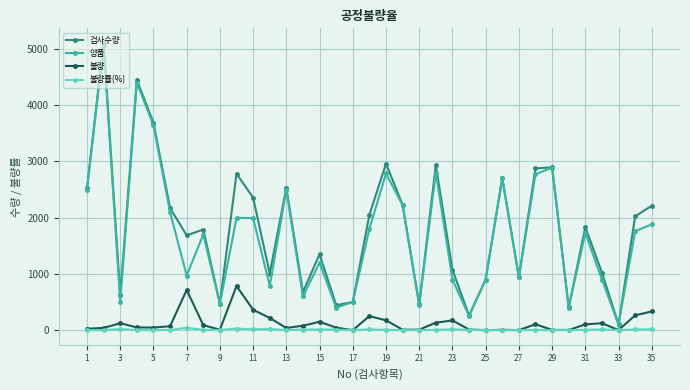

True or false: 불량률(%) has more than 1 interior local peaks.

True